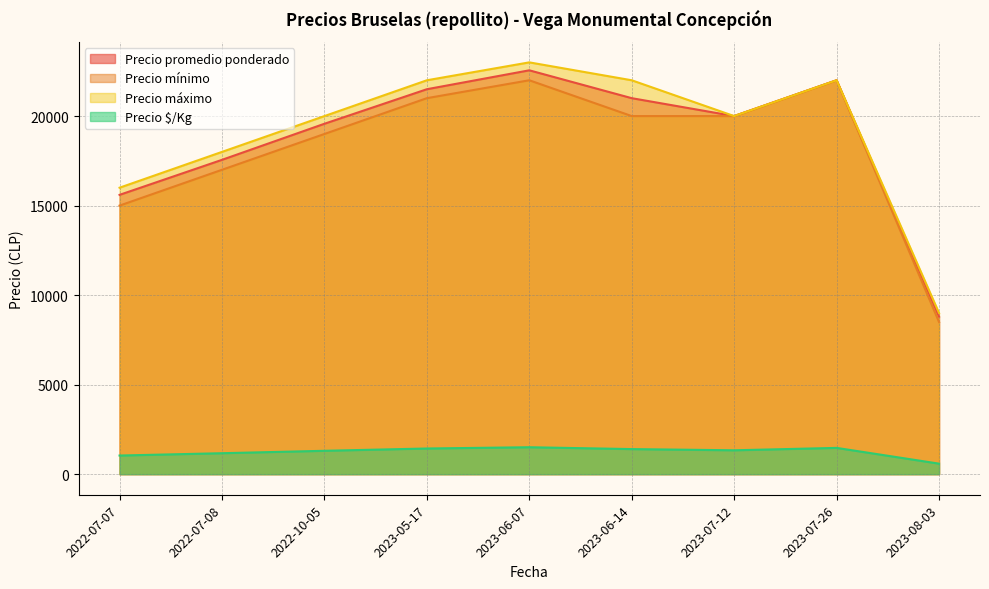

At which category does the chart reach its peak across all series?

2023-06-07